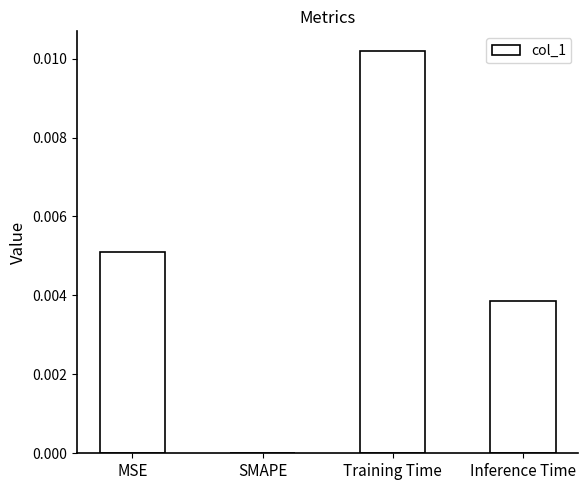

Which label corresponds to the largest value in the chart?

Training Time